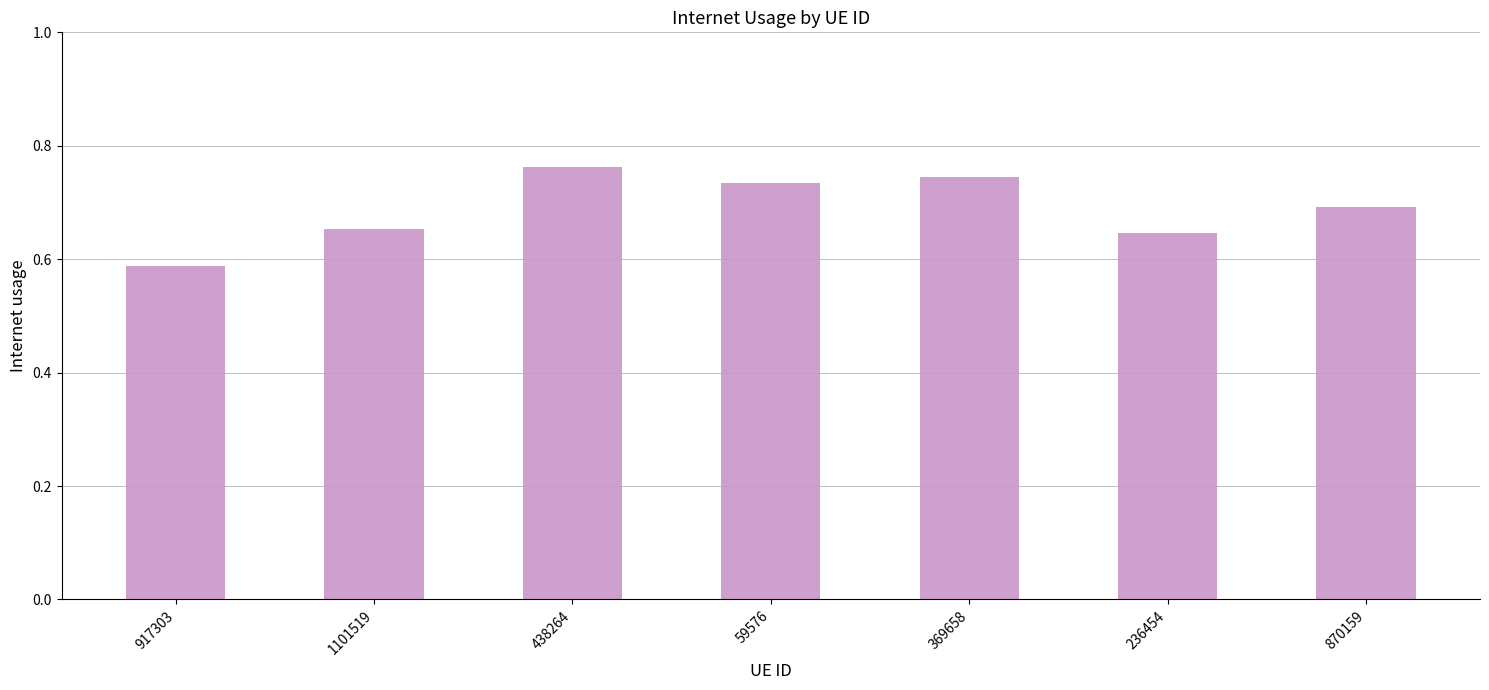

What is the label of the 1st bar from the left?

917303